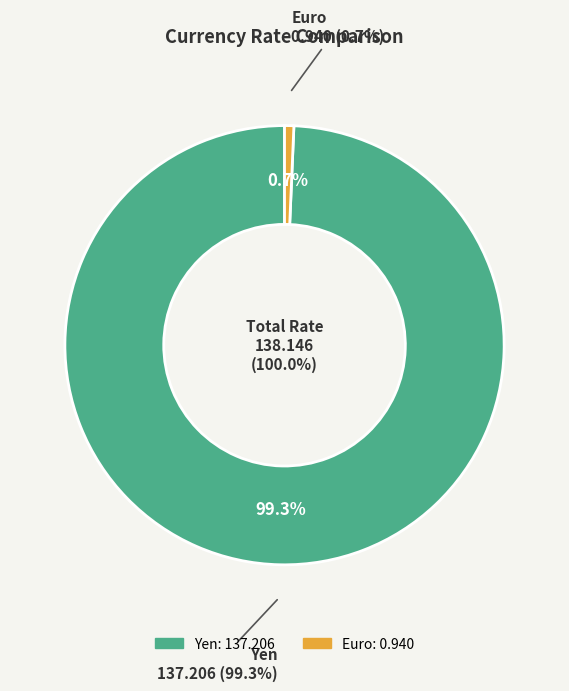

What is the change in value from Yen to Euro?

-136.3